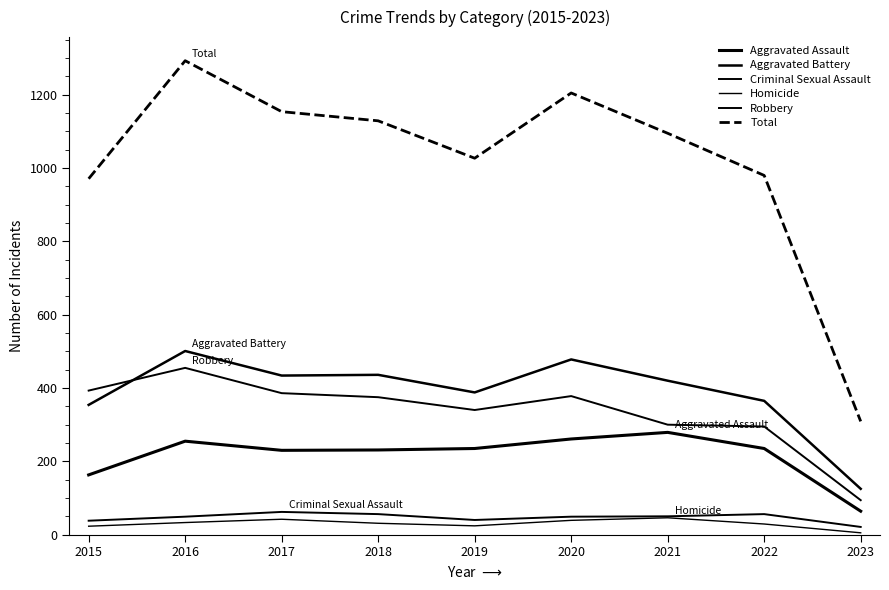

What is the difference between the highest and lowest values at 2019?

1003